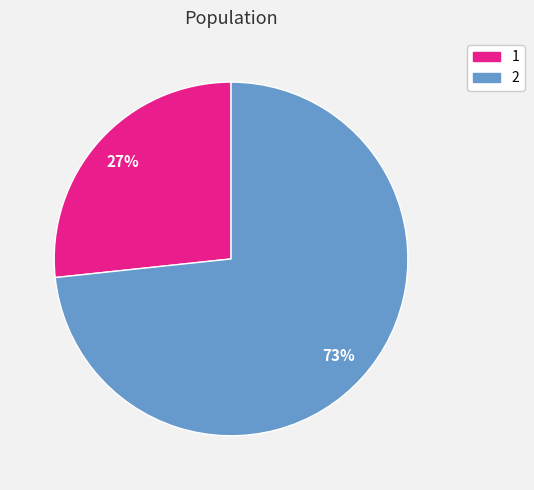

Does 2 account for over 50% of the chart?

Yes